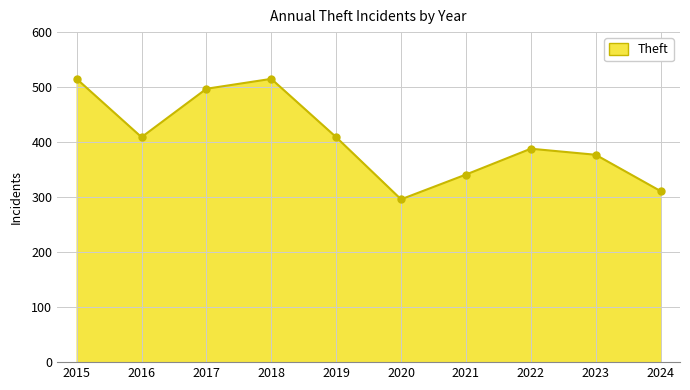

The chart shows a value of 660 at 2023. True or false?

False